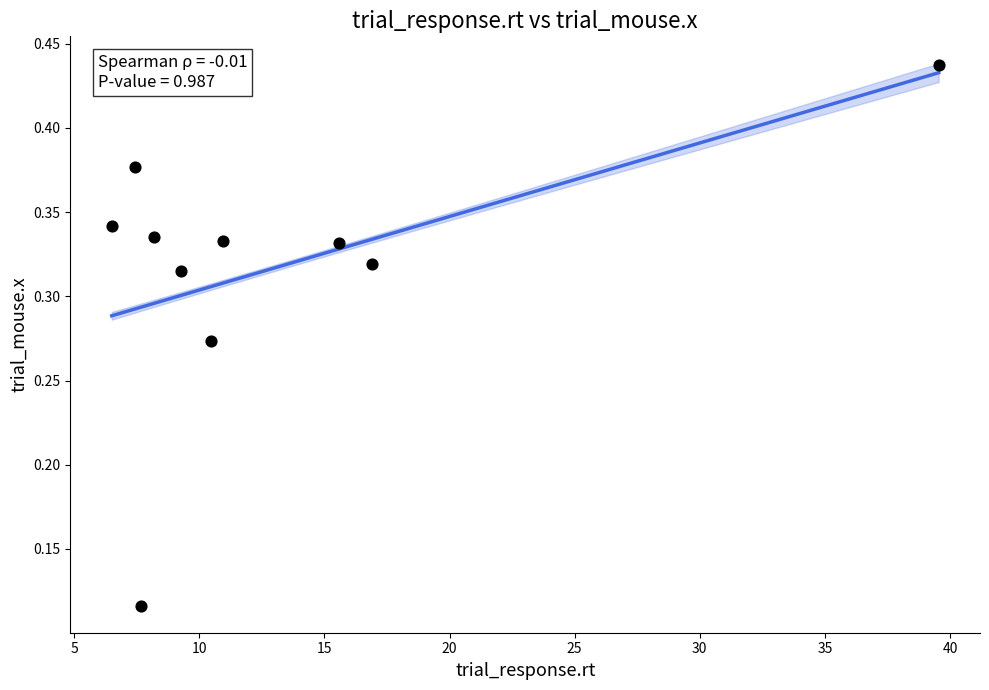

What is the average X value?

13.3